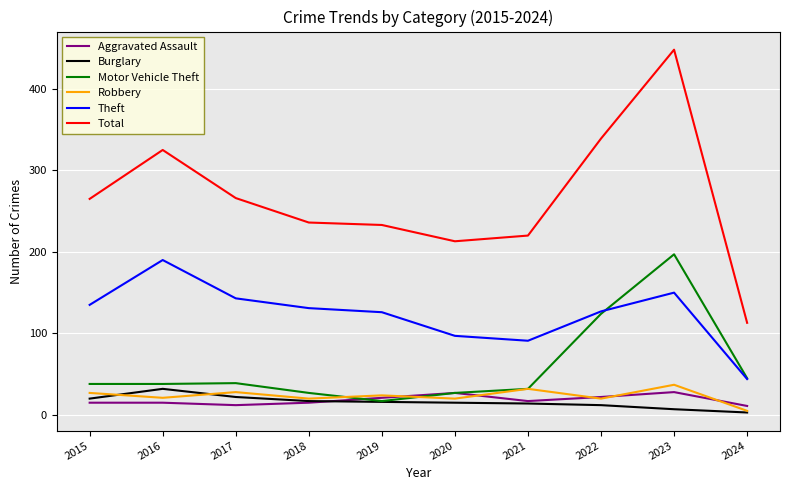

What is the difference between the Aggravated Assault values at 2018 and 2022?

7